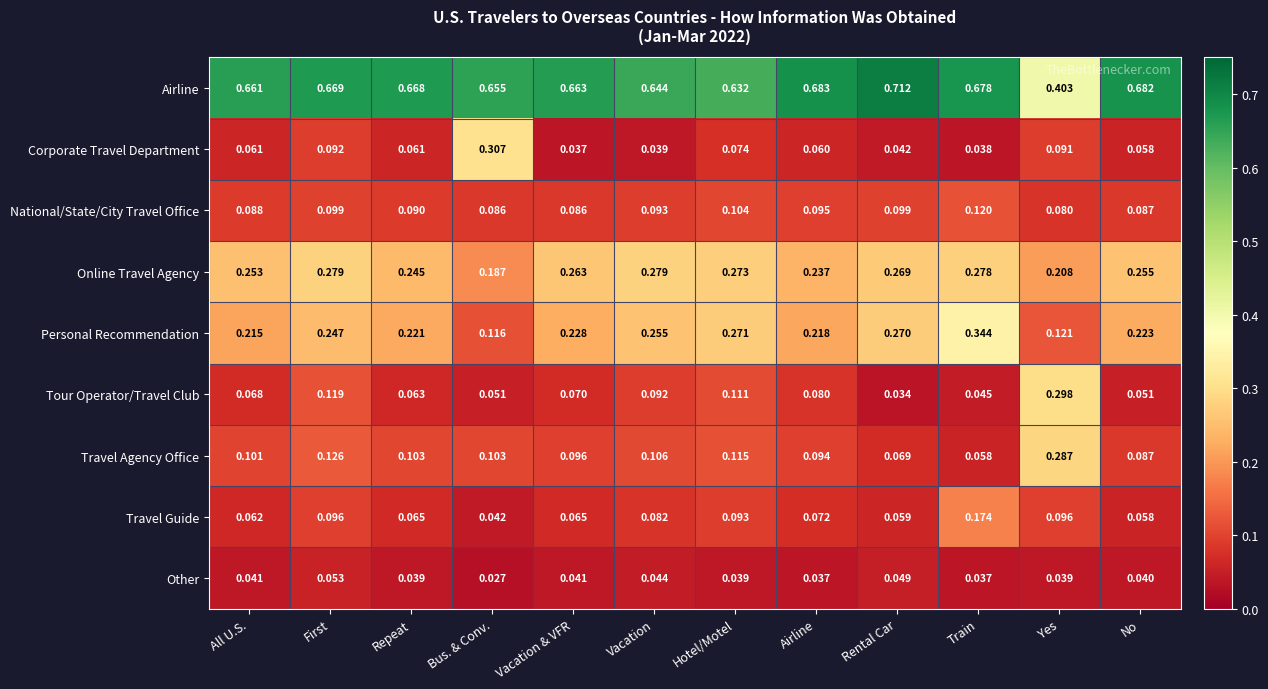

At which category does the chart reach its peak across all series?

Rental Car